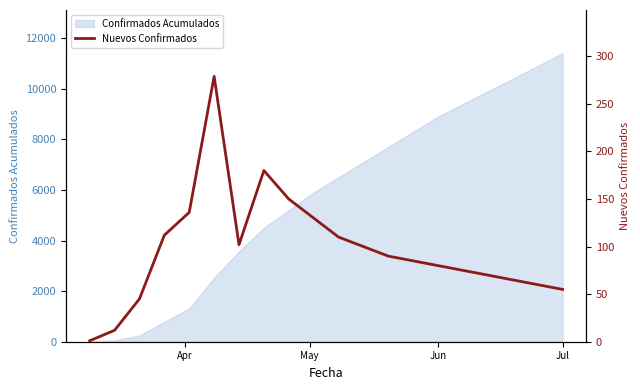

How many points are lower than both their immediate neighbors (excluding endpoints)?

1